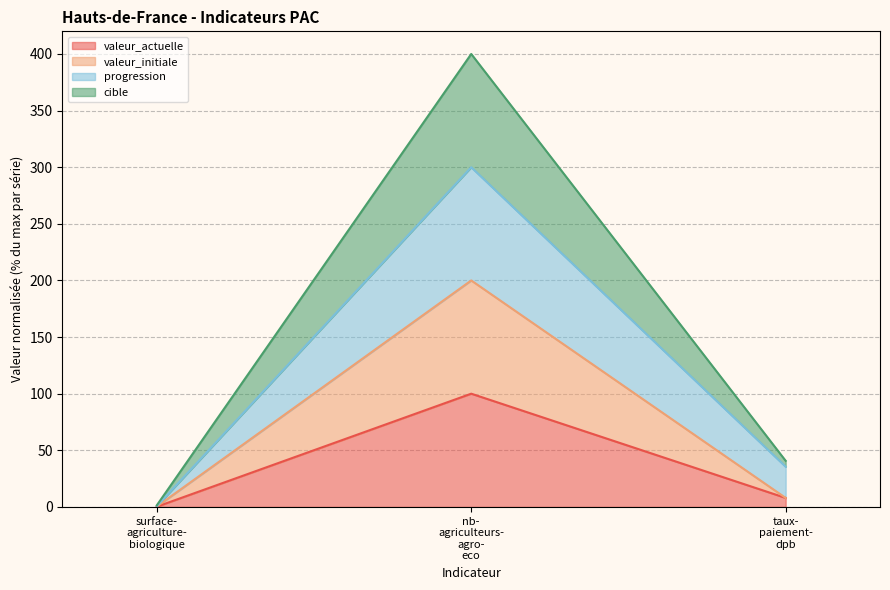

What is the maximum value for valeur_actuelle?

100.0